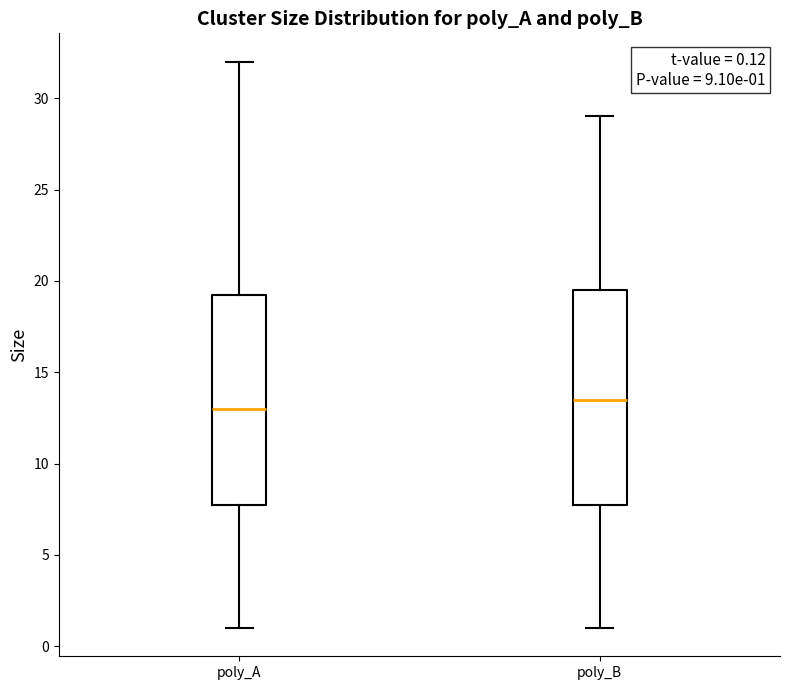

Which box's median line is the lowest?

poly_A